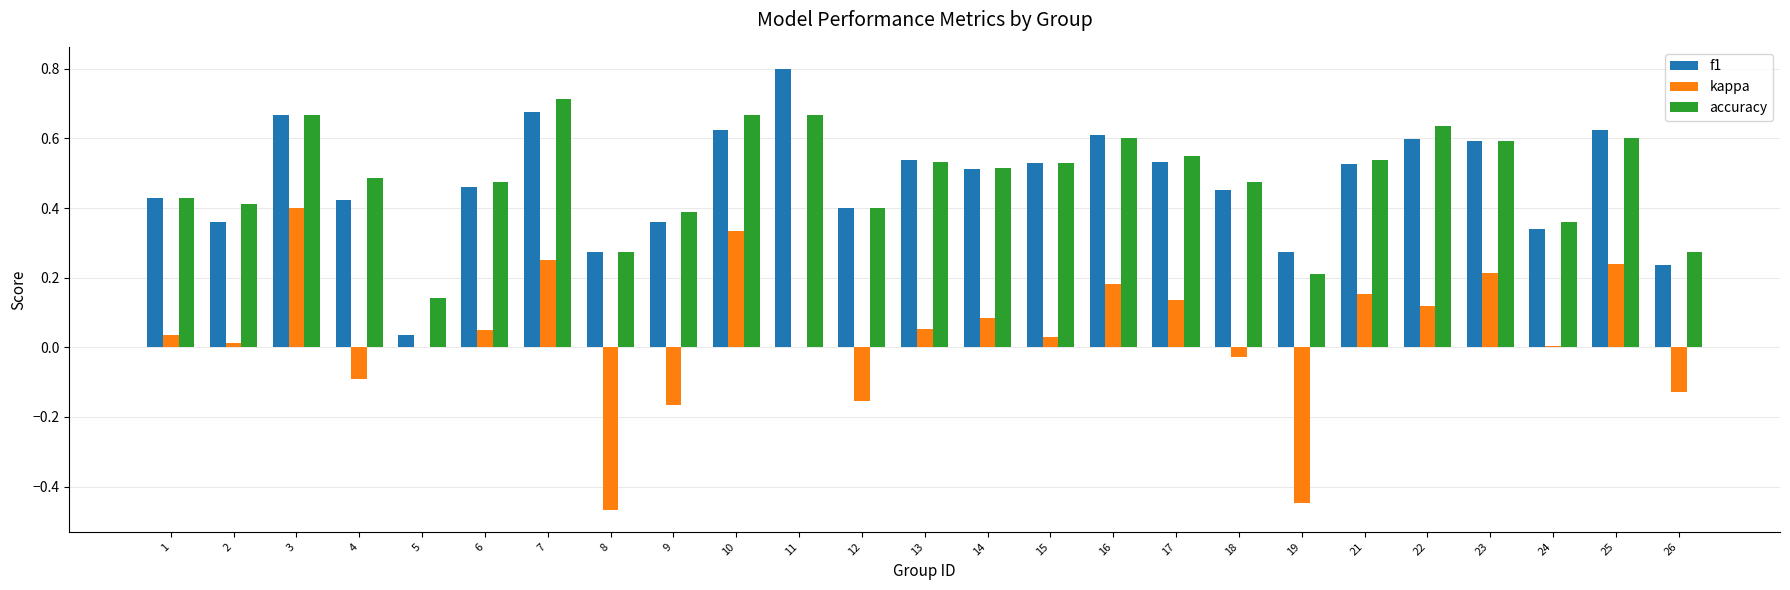

Which label corresponds to the largest value in the chart?

11